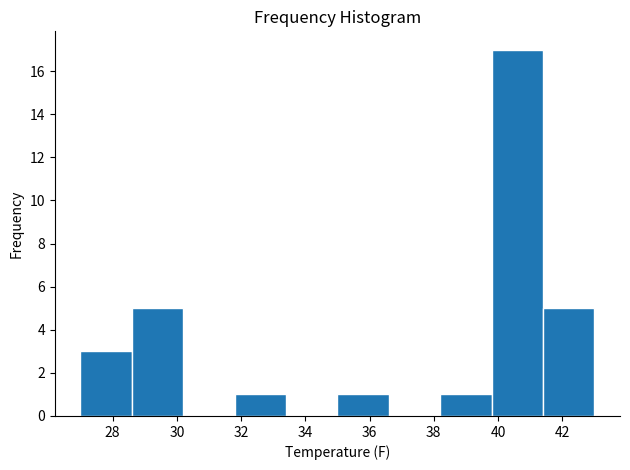

Over which range of the x-axis is the bar tallest?

39.8 to 41.4